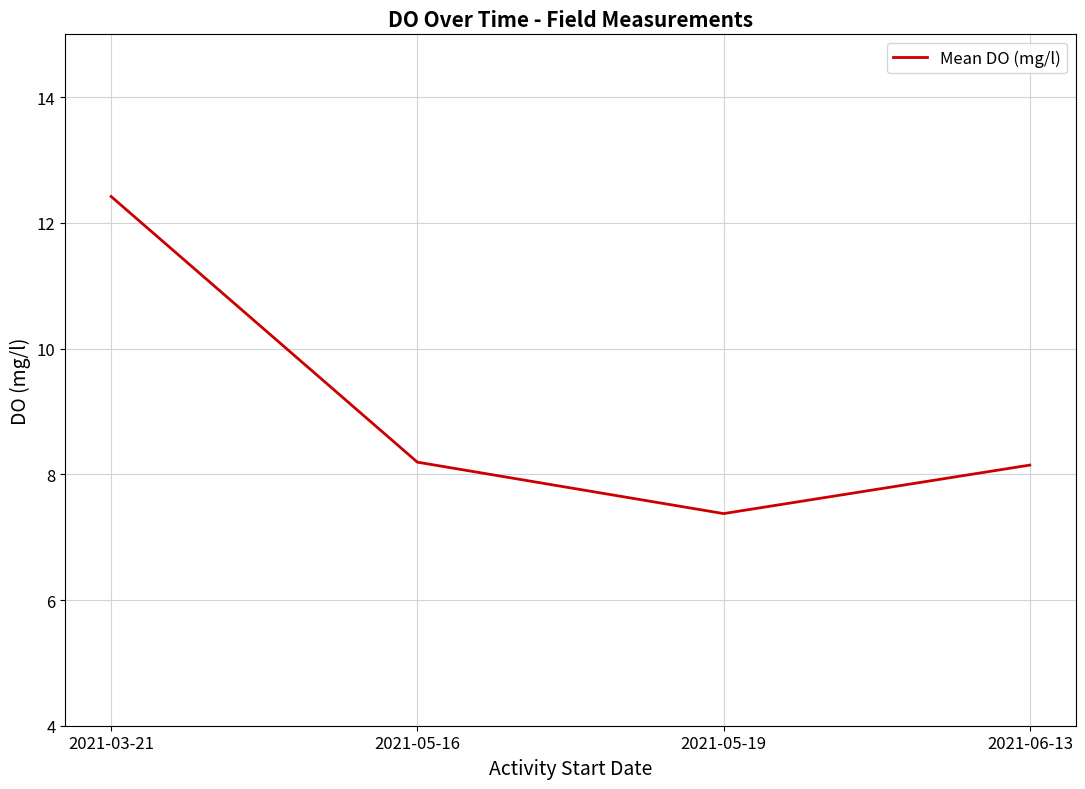

What is the change in value from 2021-03-21 to 2021-06-13?

-4.3